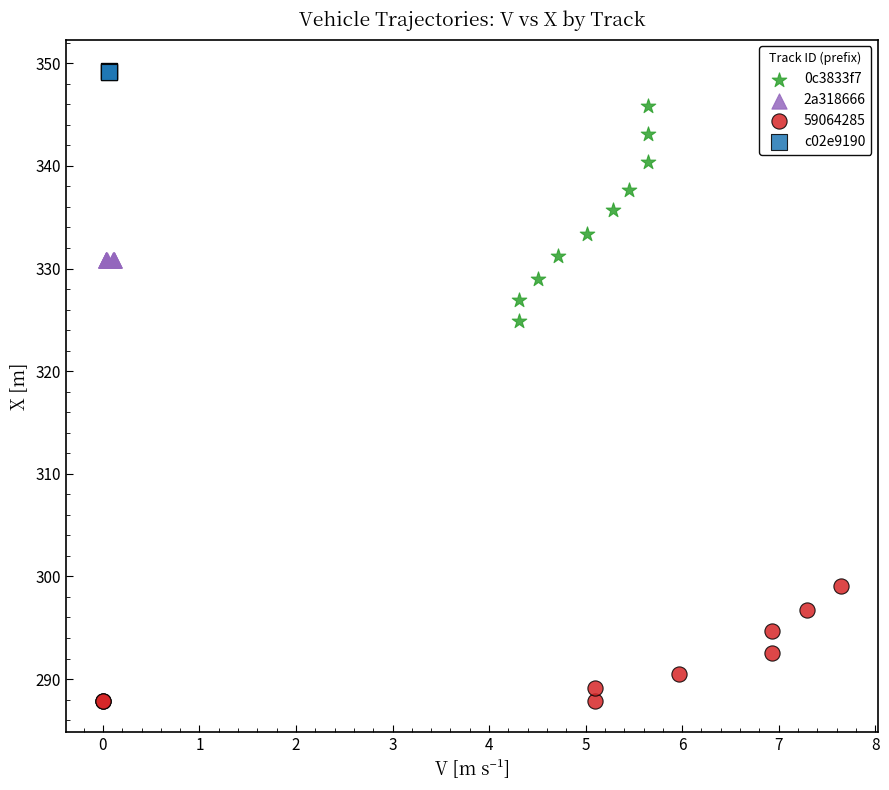

Which series contains the lowest Y value?

59064285